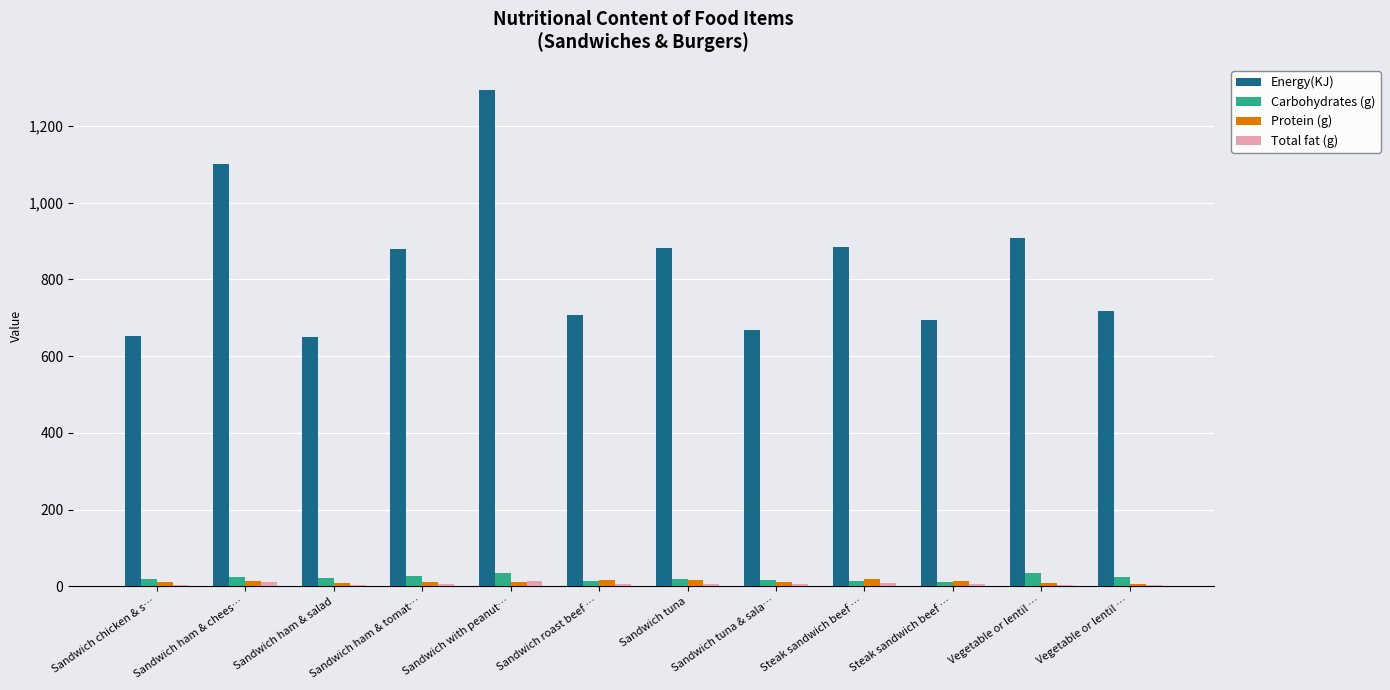

Are the bars horizontal?

No